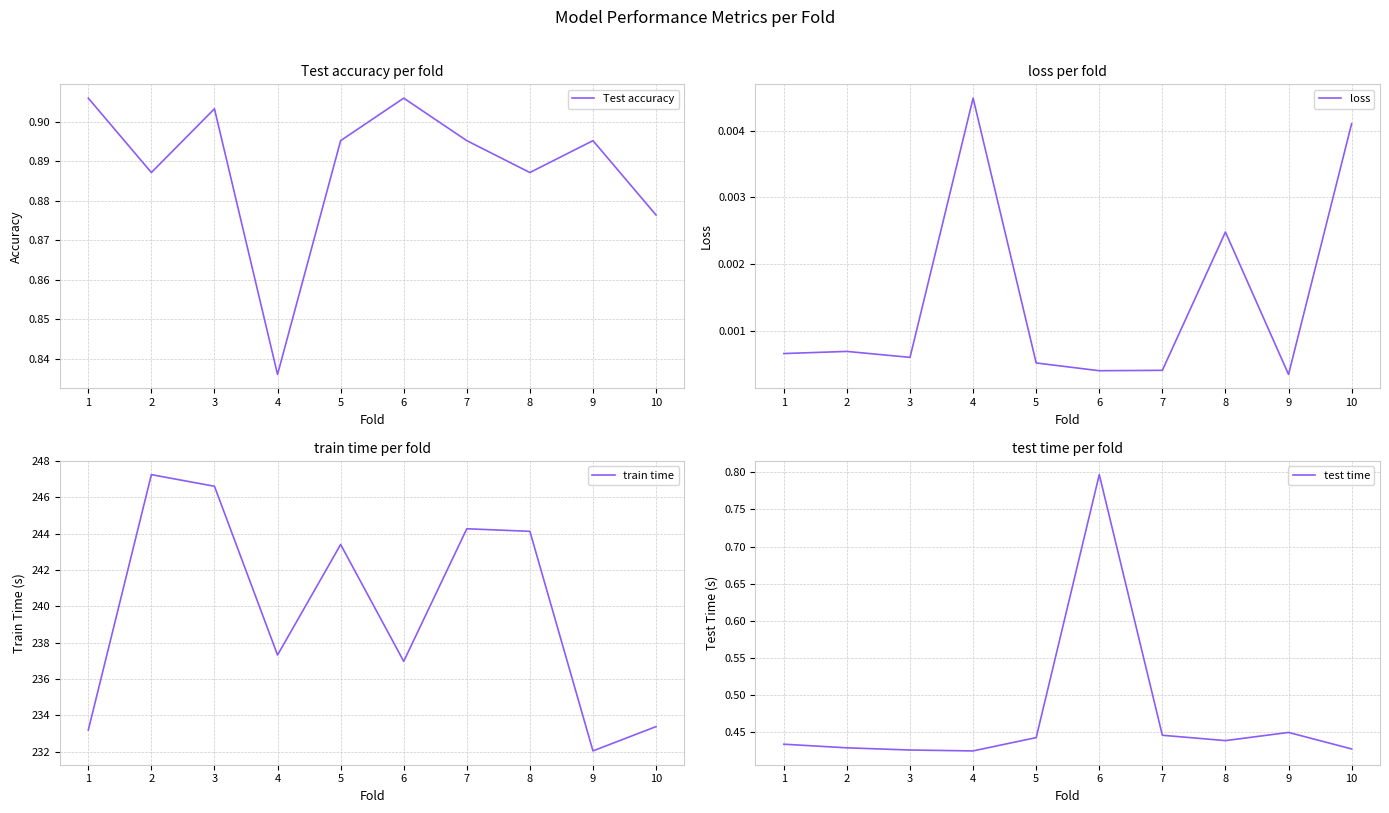

The value of train time at 10 is 352.6. True or false?

False